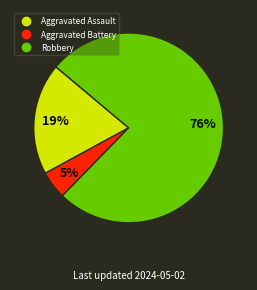

Is there any slice that represents more than half of the pie?

Yes